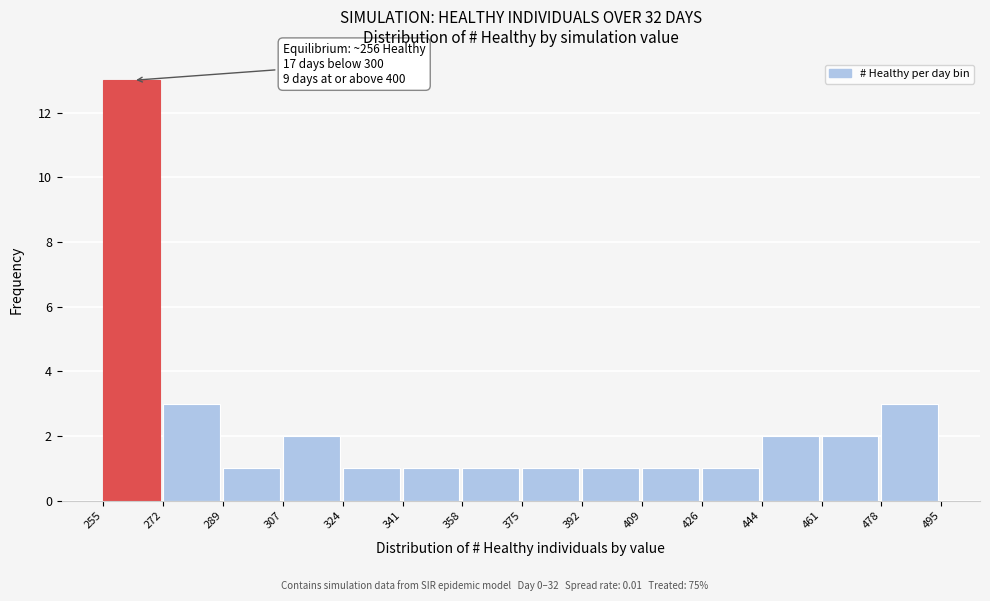

Which range on the x-axis has the tallest bar?

255 to 272